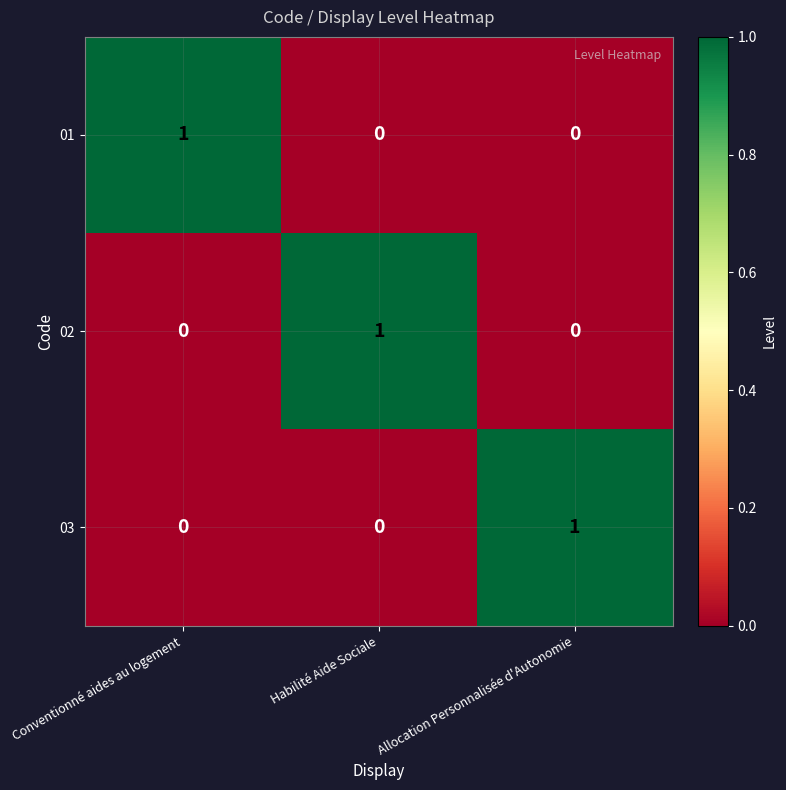

Is the value of 02 at Conventionné aides au logement greater than the value of 03 at Allocation Personnalisée d'Autonomie?

No